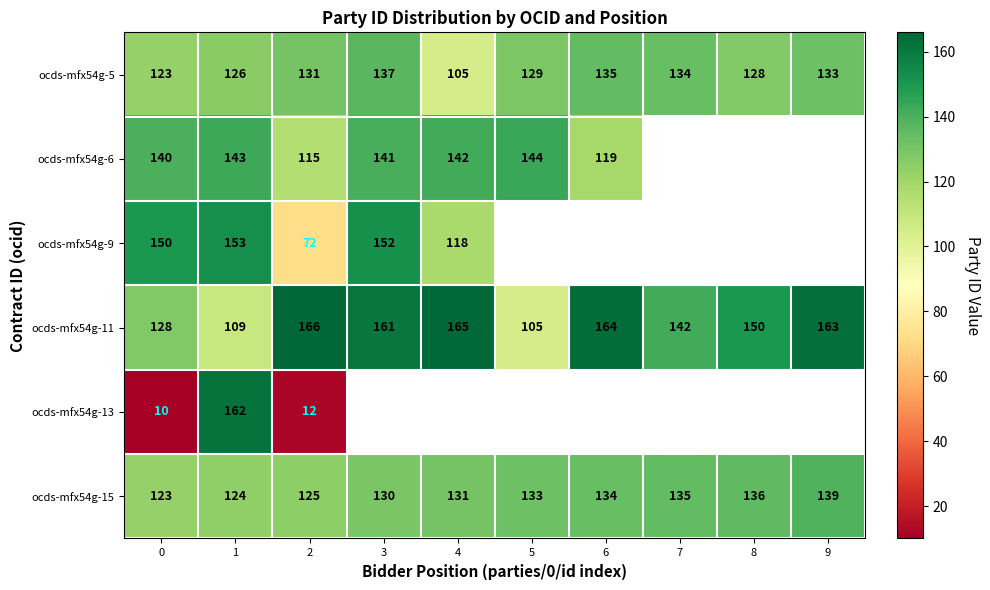

True or false: ocds-mfx54g-11 has a value of 163 at 9.

True